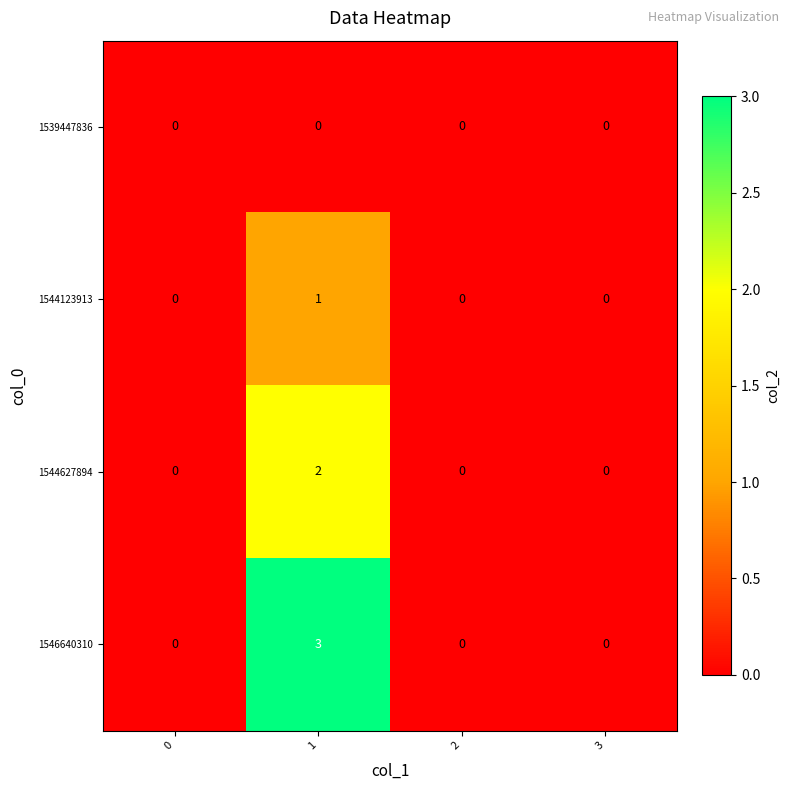

Is it true that 1539447836 equals 0 at 2?

True